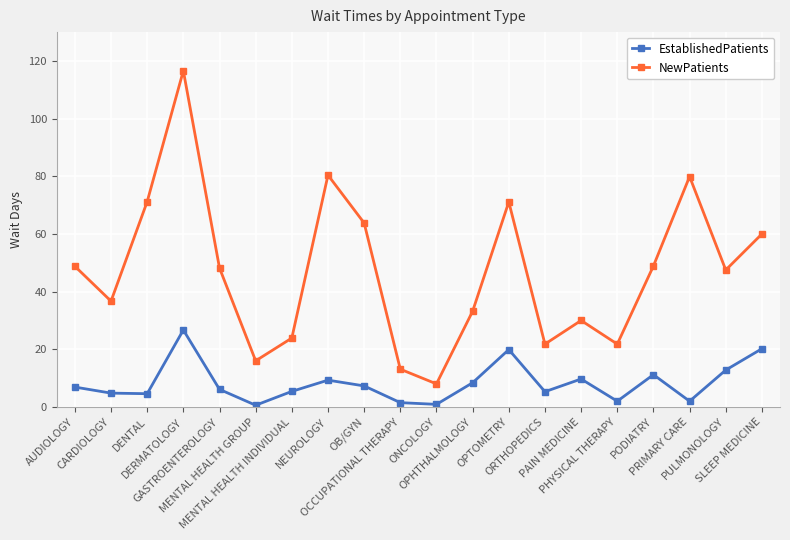

What is the spread (max minus min) of values at ONCOLOGY?

7.1